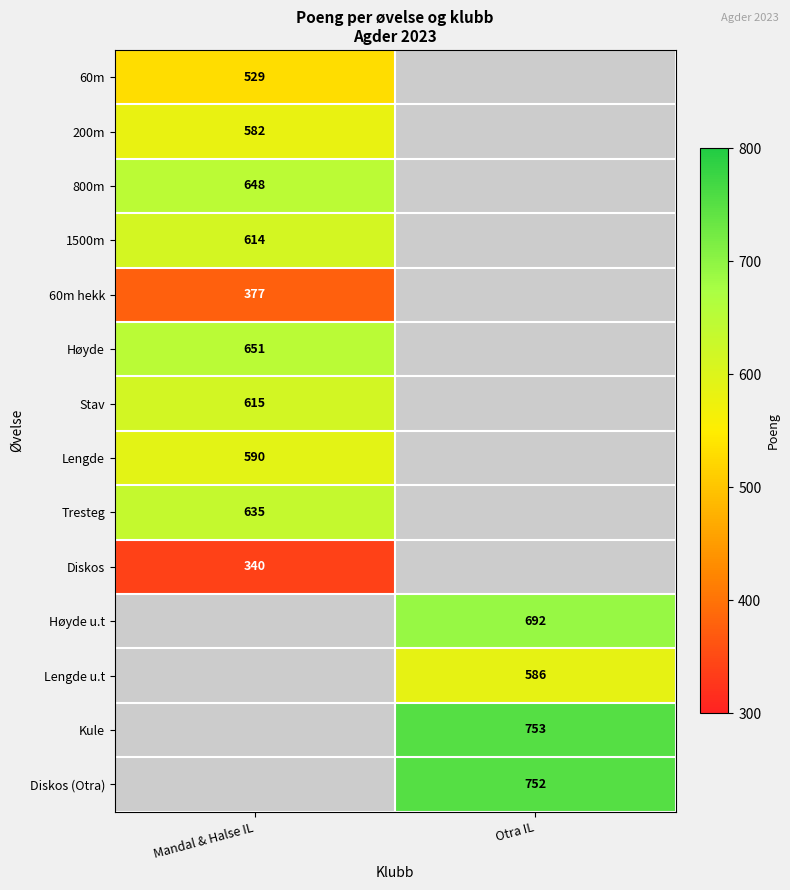

Is the value of 800m at Mandal & Halse IL greater than the value of 200m at Mandal & Halse IL?

Yes